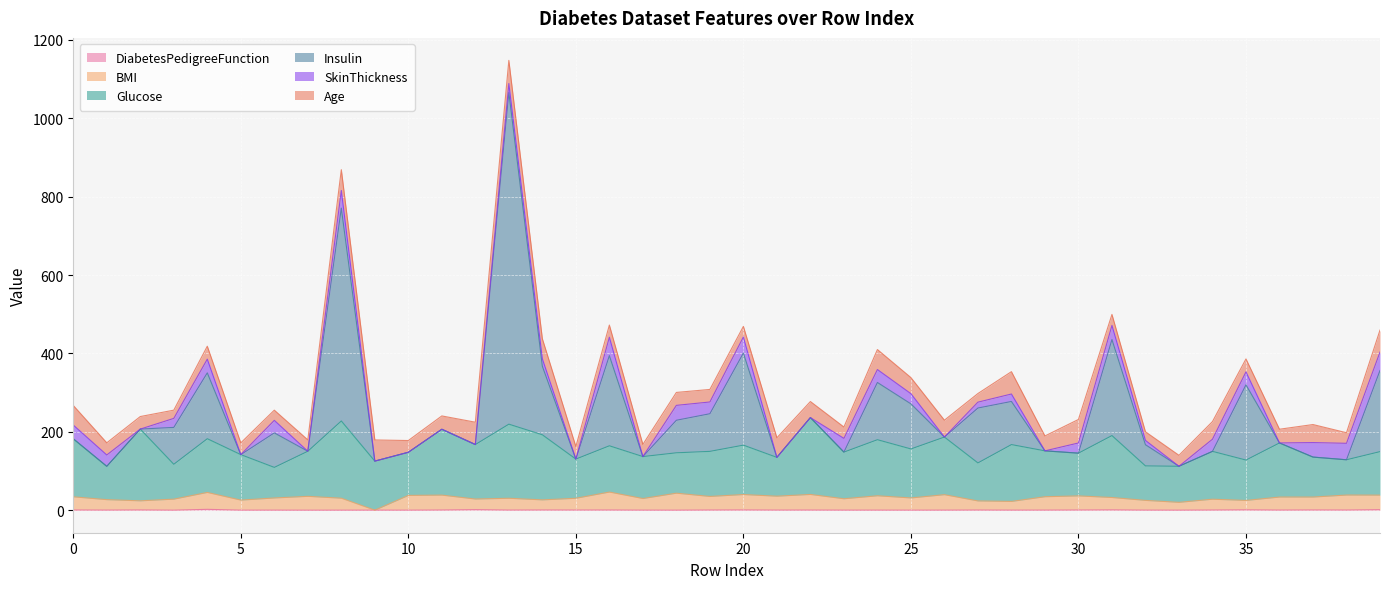

At which category does Insulin reach its first local peak?

4